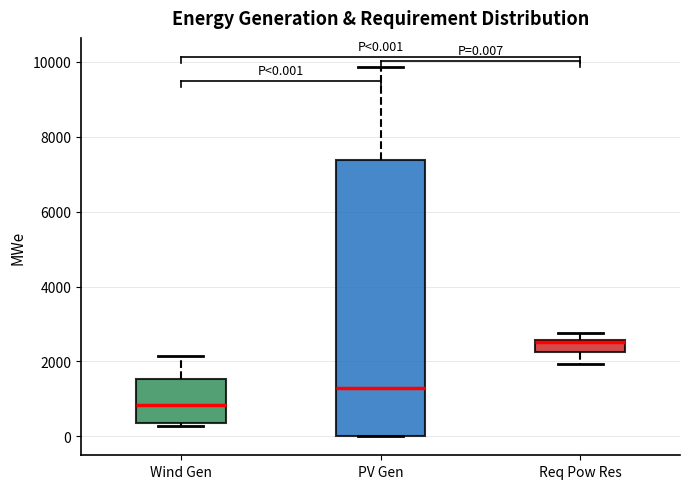

Which box is the tallest, from its lower edge to its upper edge?

PV Gen